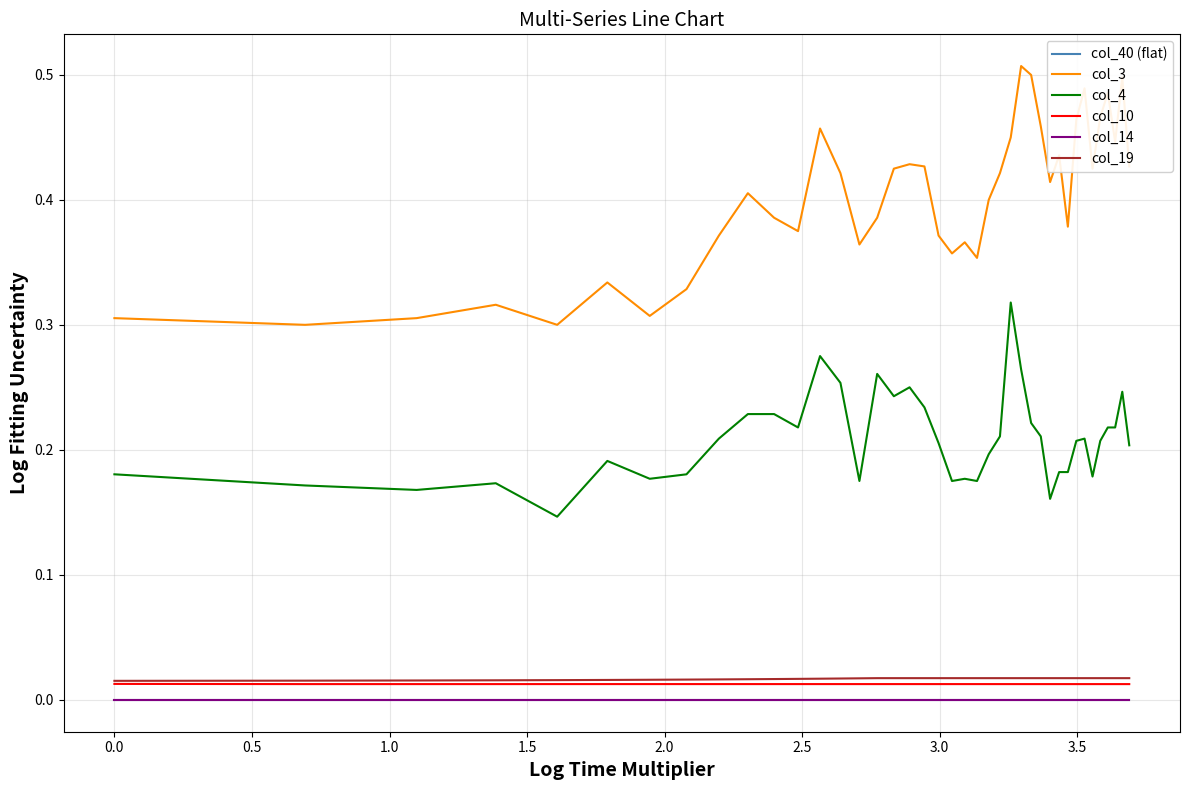

True or false: col_40 (flat) and col_10 intersect in this chart.

False